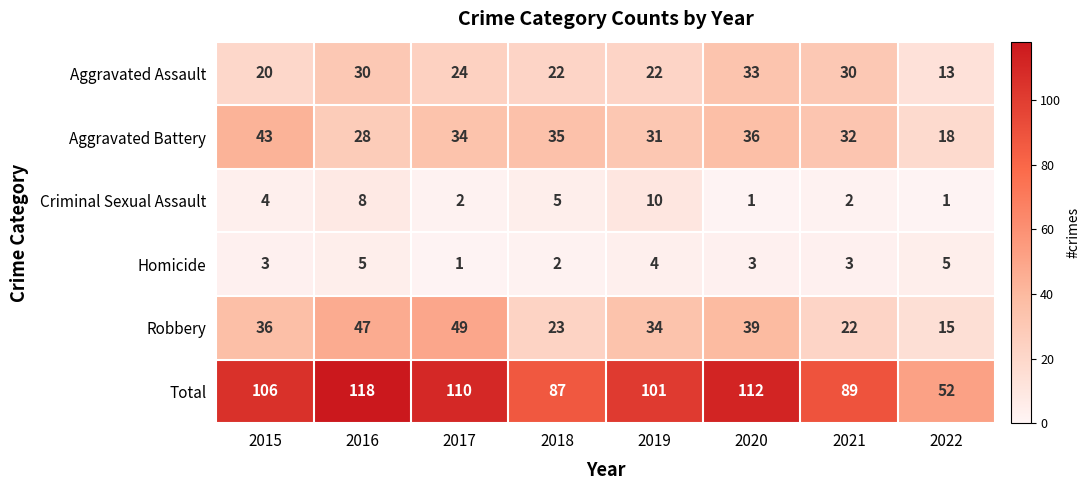

At which label is Total closest to 85?

2018